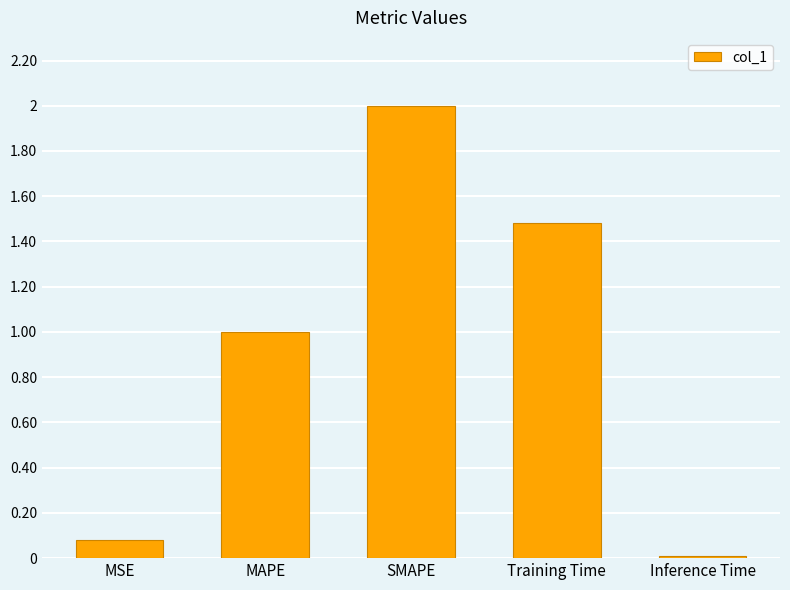

Is it true that the value at Inference Time is 0.0?

True